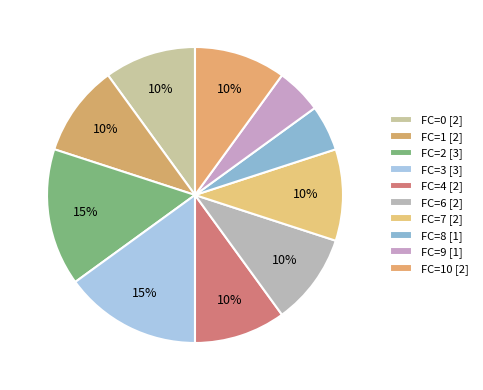

How many segments does this pie chart have?

10